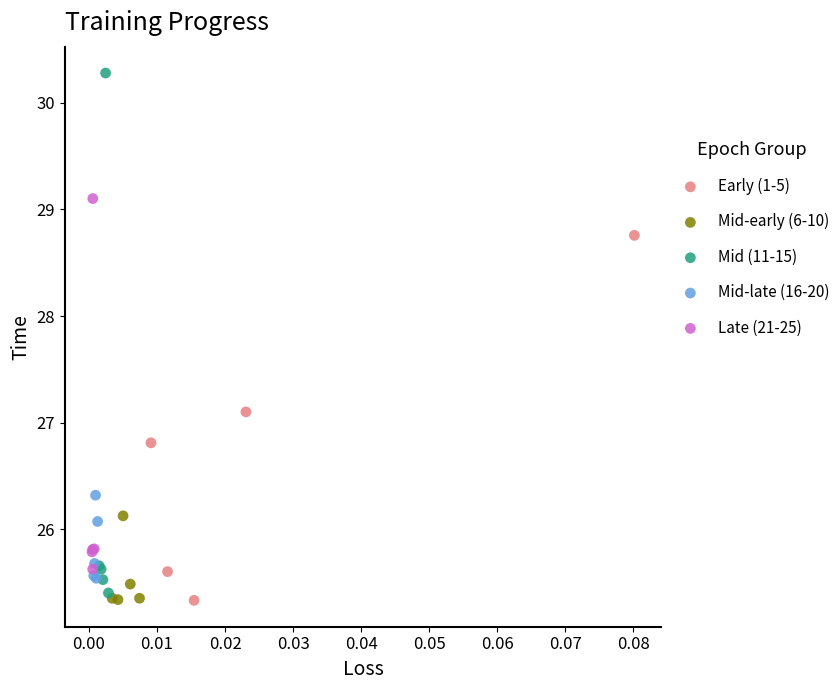

Which series has the largest Y range (max minus min)?

Mid (11-15)